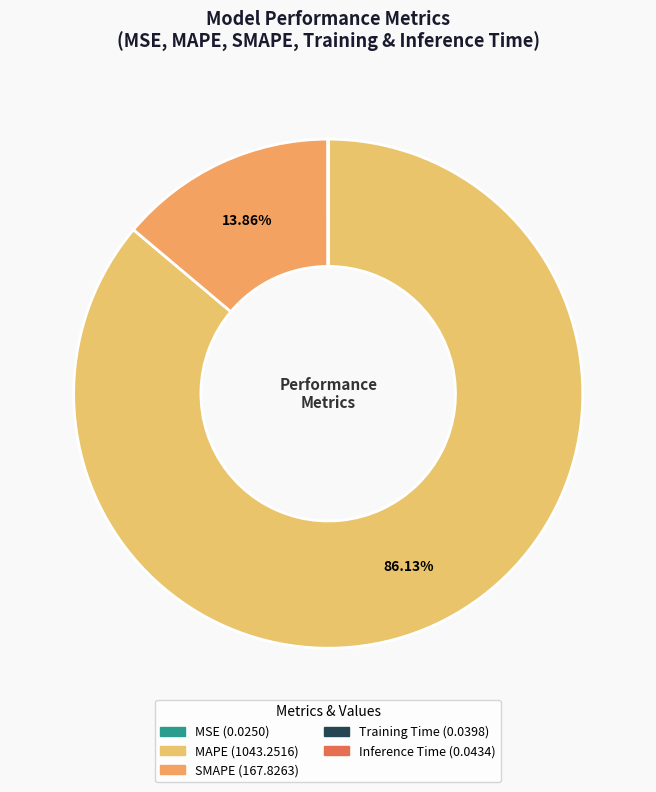

Which slice represents more than half of the pie?

MAPE